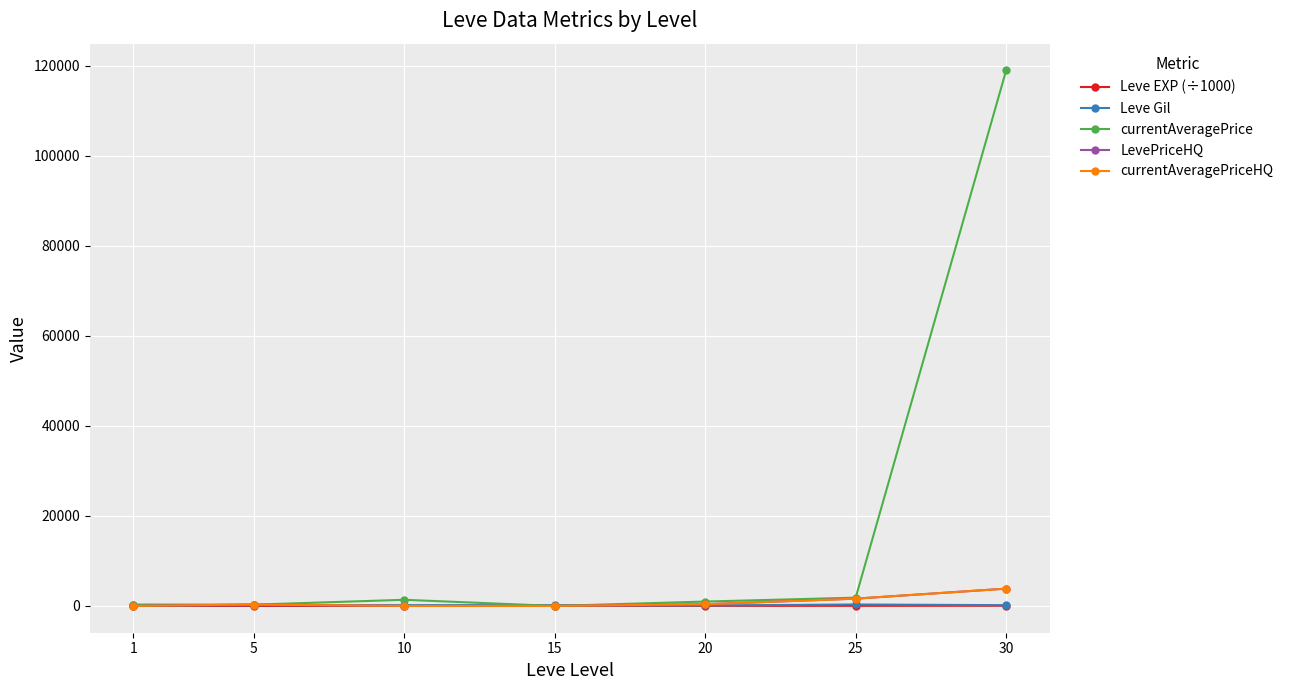

What is the value of the currentAveragePriceHQ point at the 6th from the left?

1621.2